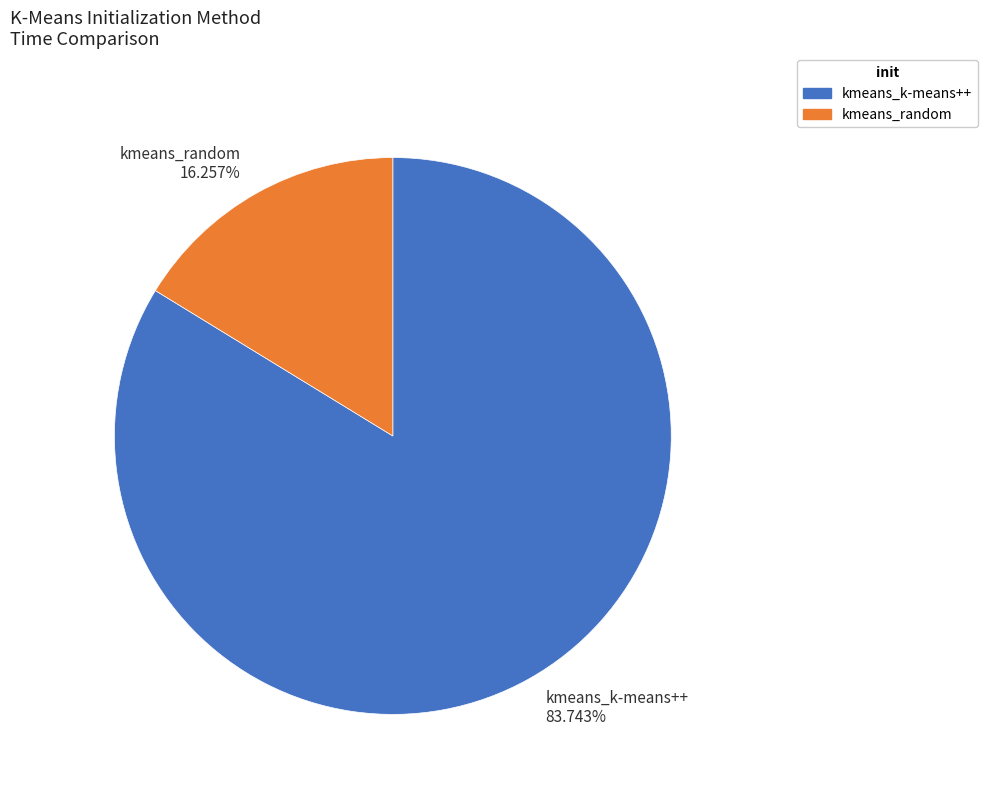

What is the ratio of the value at kmeans_random to the value at kmeans_k-means++?

0.2